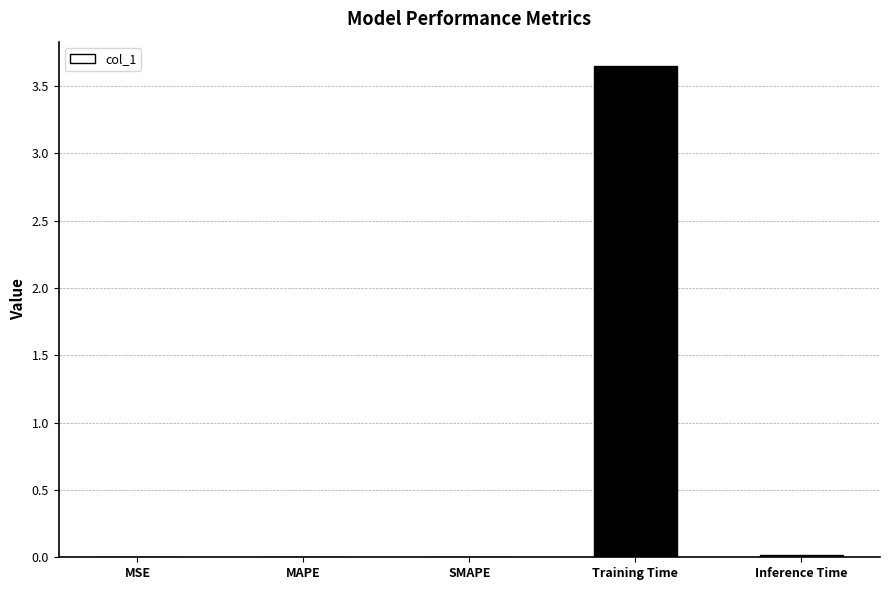

Which has a higher value, MSE or Training Time?

Training Time